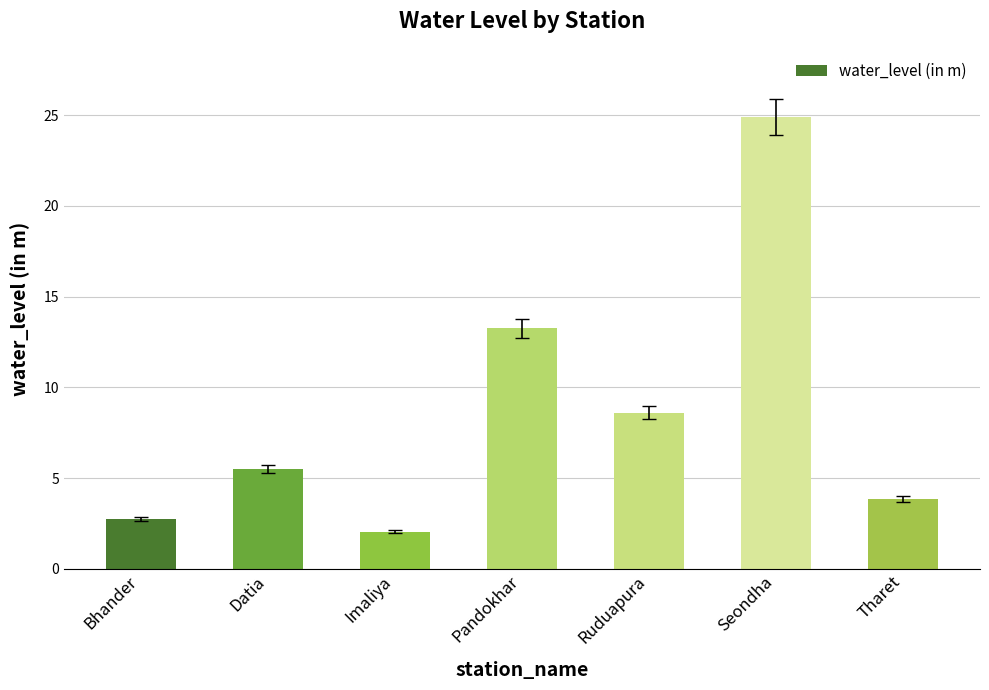

What position from the right is Imaliya?

5